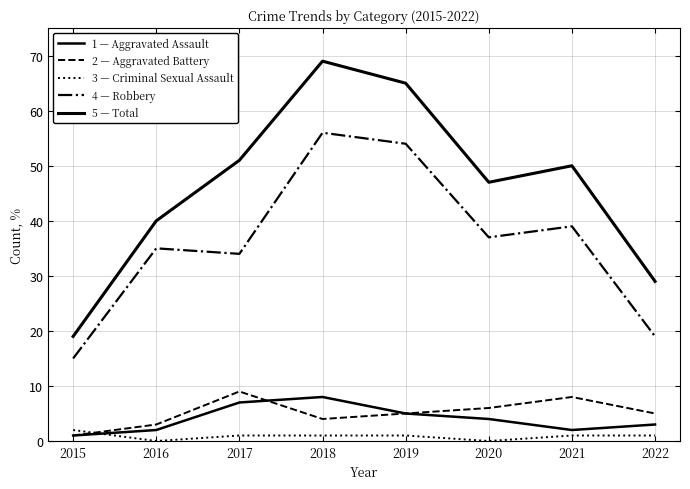

Does the chart display data point markers on the line(s)?

No